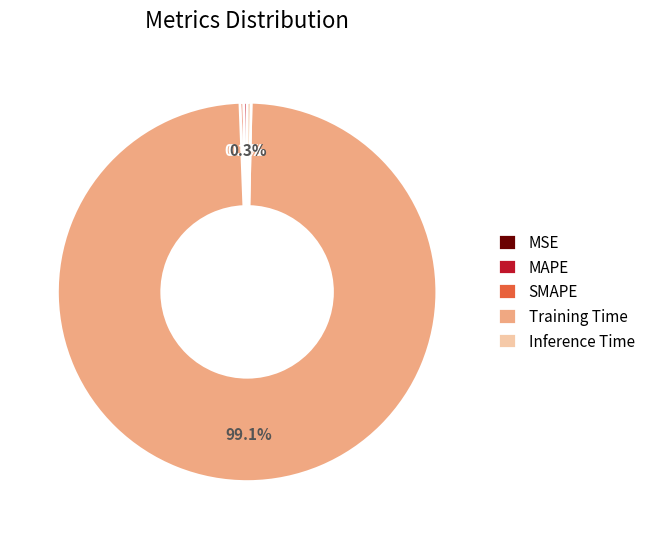

Combined, what portion of the pie is SMAPE and MAPE?

0.6%